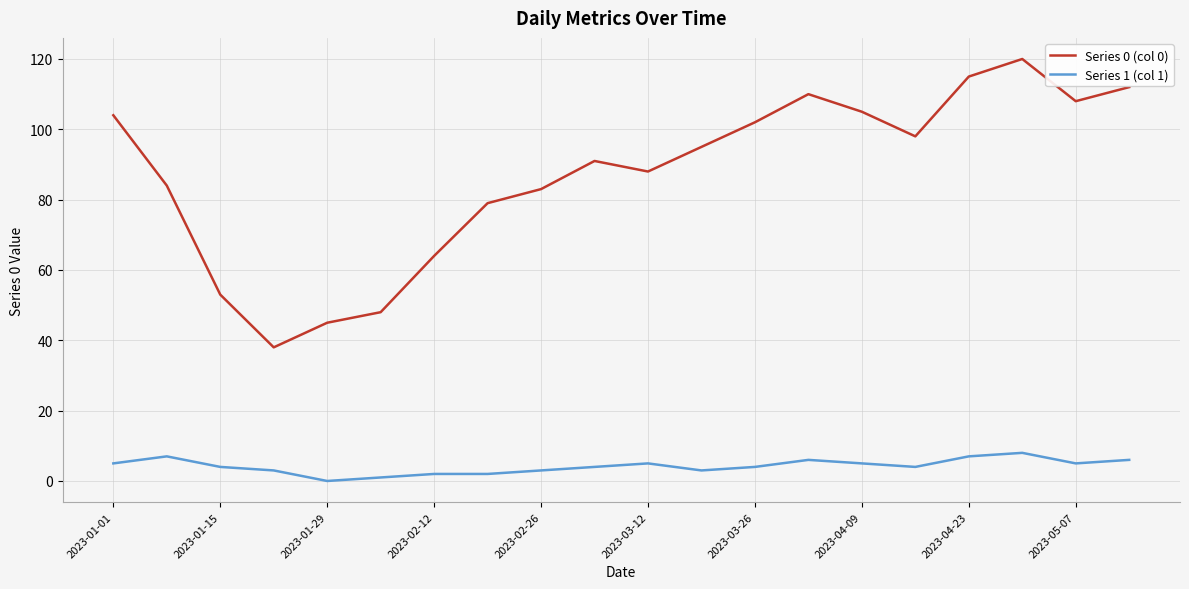

What is the greatest value displayed?

120